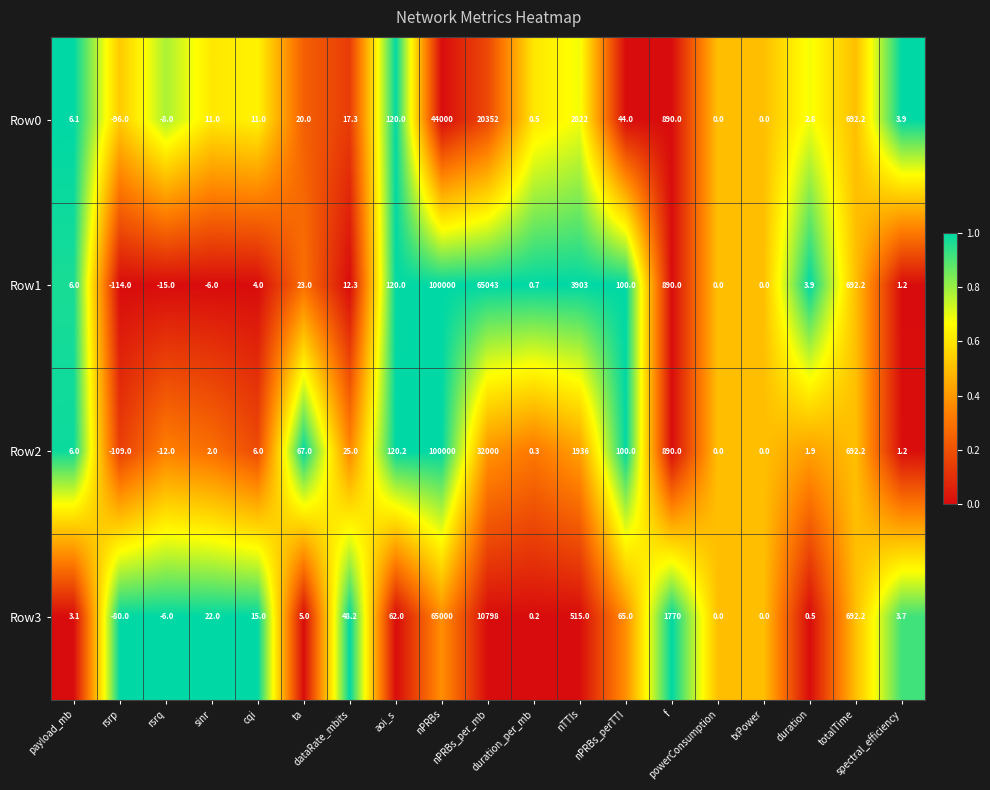

Which series has the largest range (max minus min)?

Row1